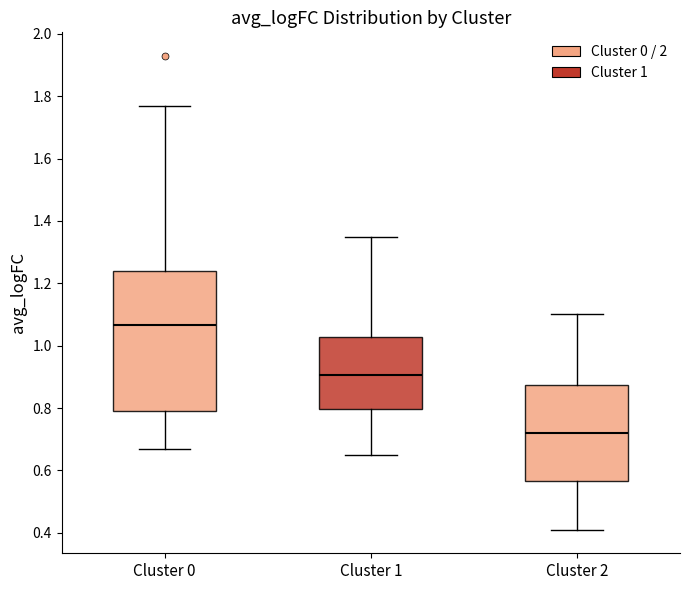

Which box is the tallest, from its lower edge to its upper edge?

Cluster 0